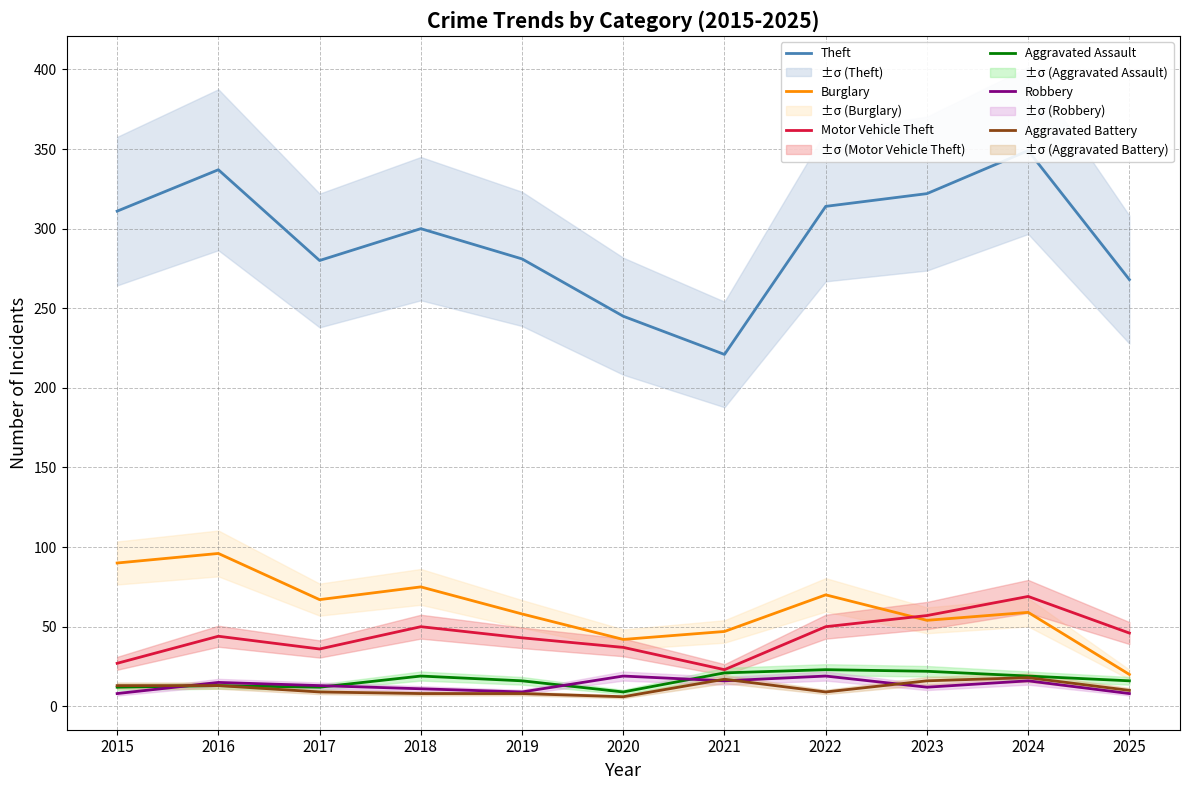

What is the average value of the Aggravated Assault series?

17